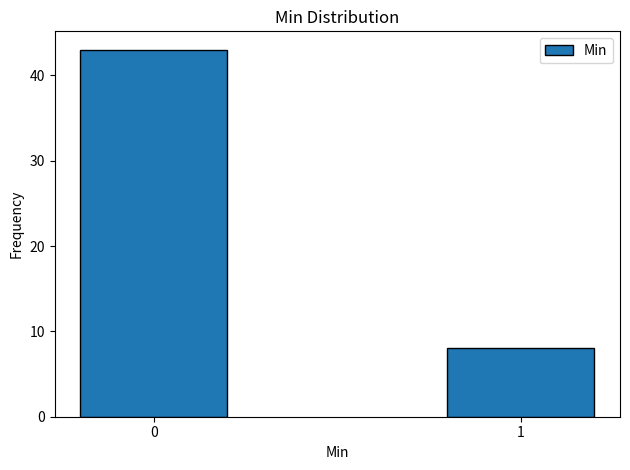

Reading right to left, what are all the values shown in this chart?

8	43